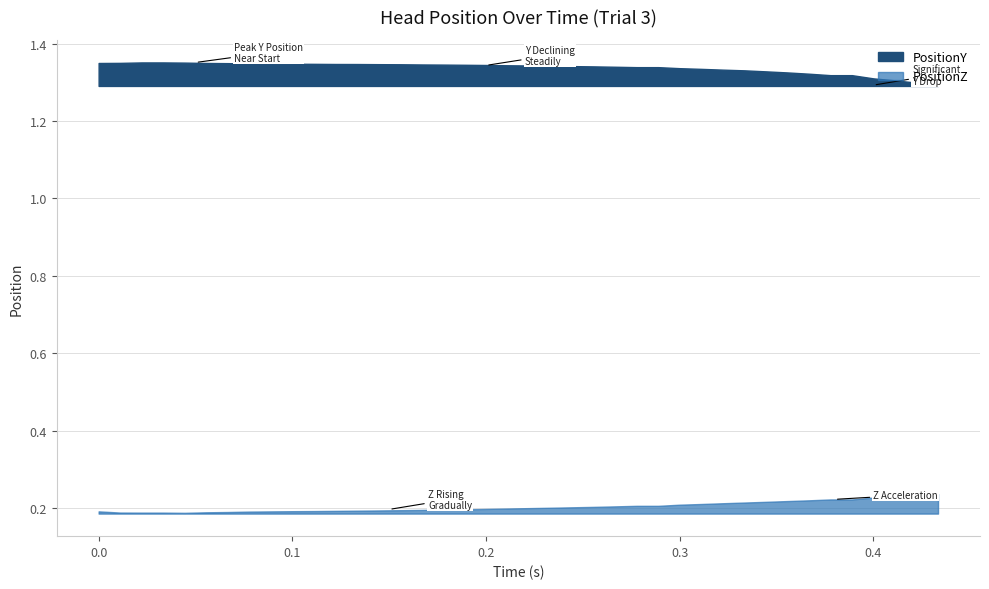

What is the sum of all PositionY values?

53.5